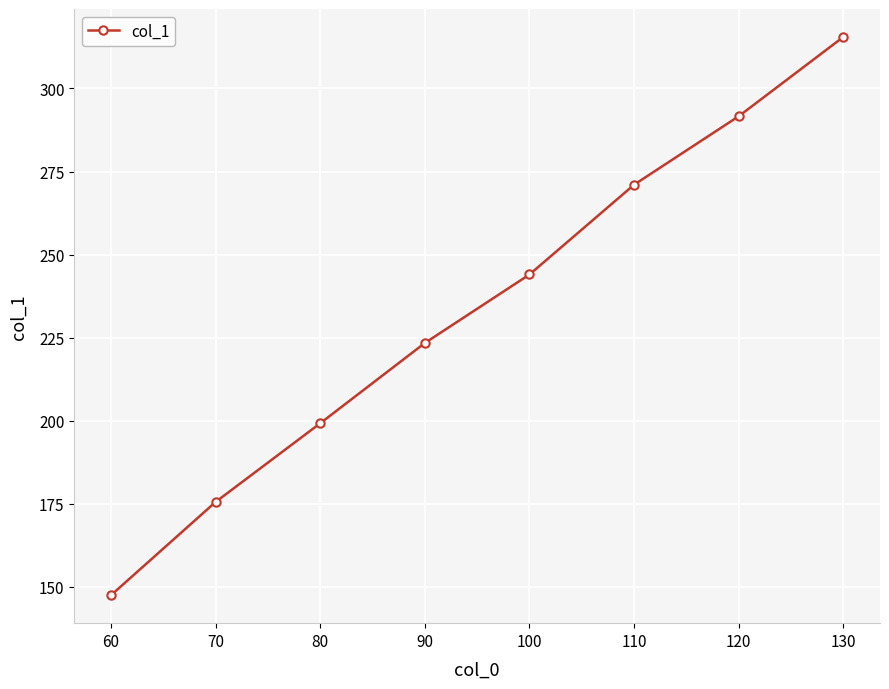

Where does the data first go above 244?

100